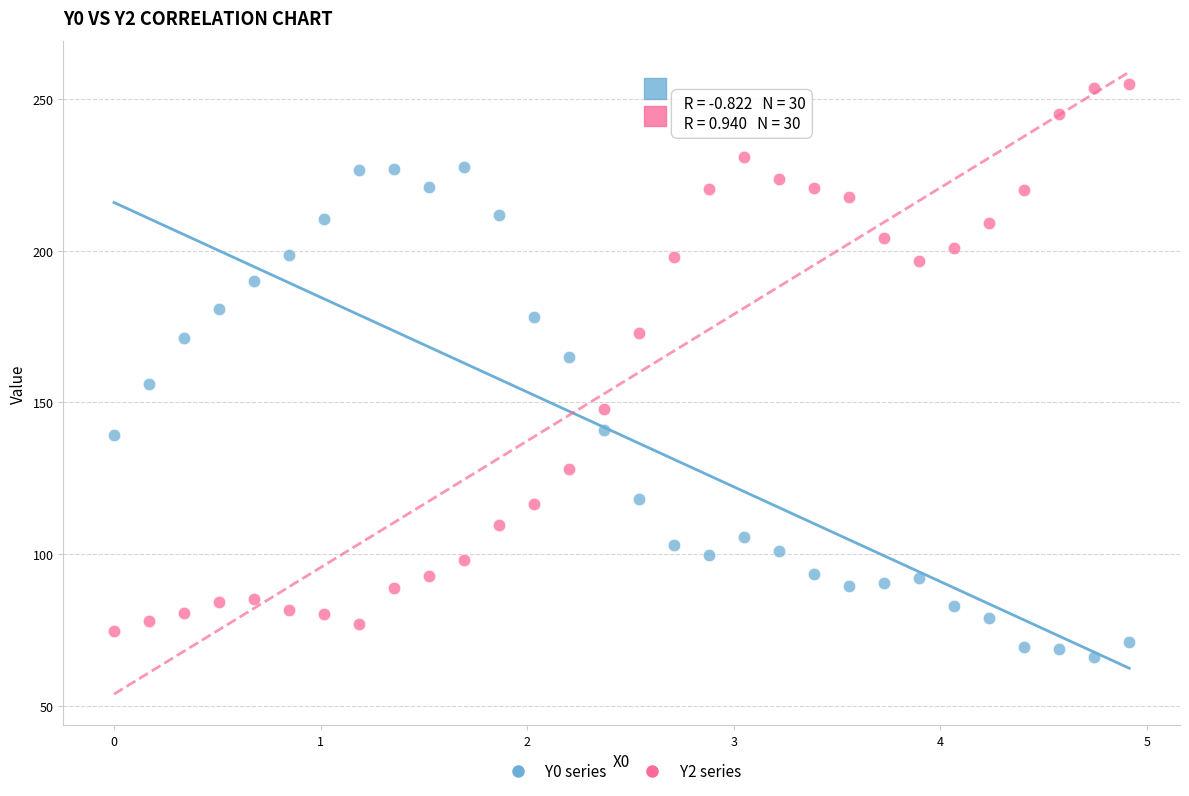

What is the X range (max minus min) for the scatter plot?

4.9